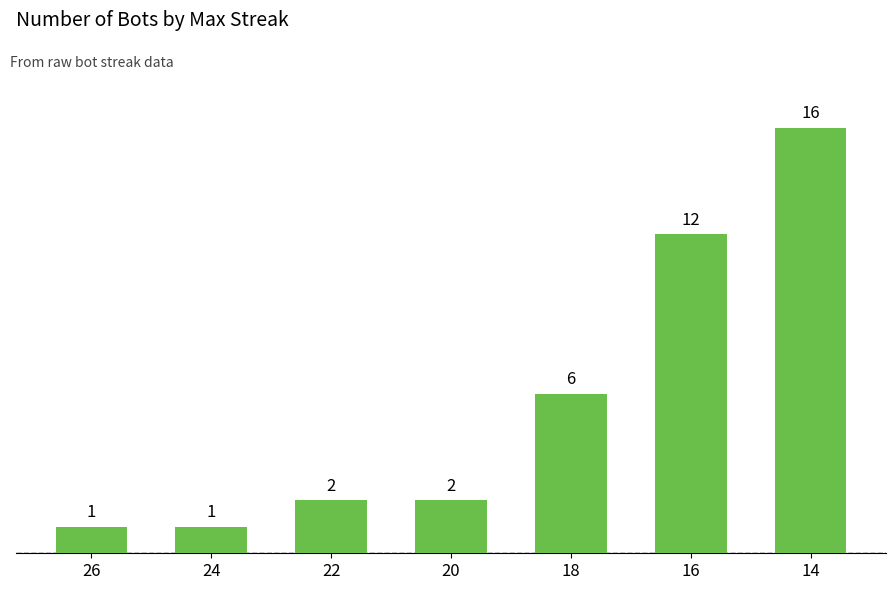

Rank the categories by value from highest to lowest.

14, 16, 18, 22, 20, 26, 24